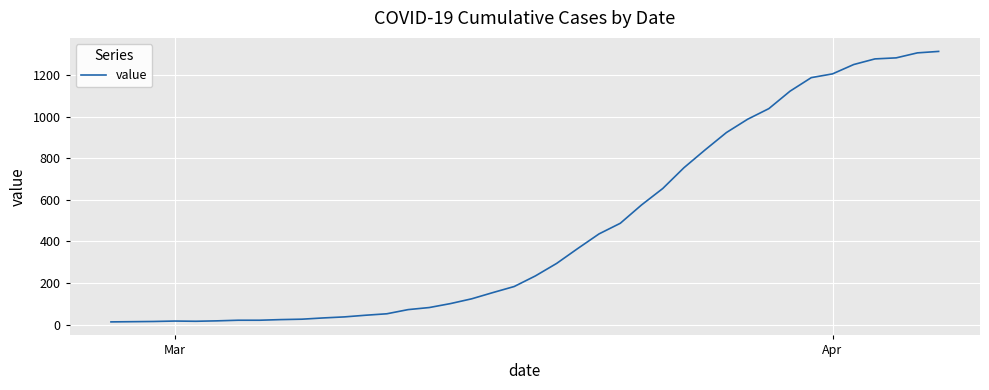

What is the difference between the maximum and minimum values?

1300